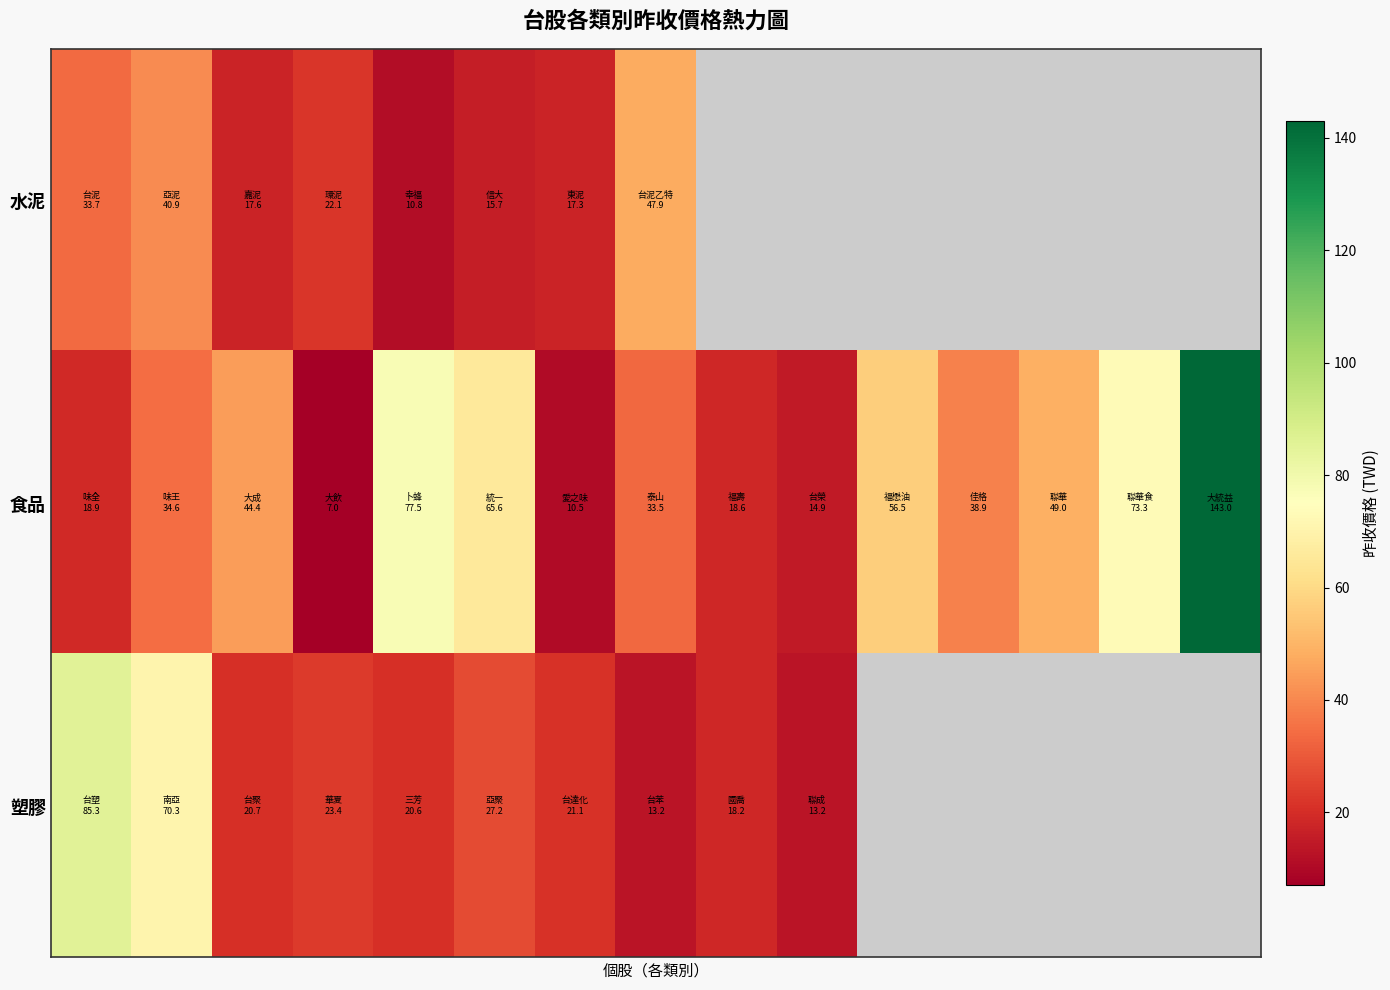

Which series has the widest spread of values?

食品